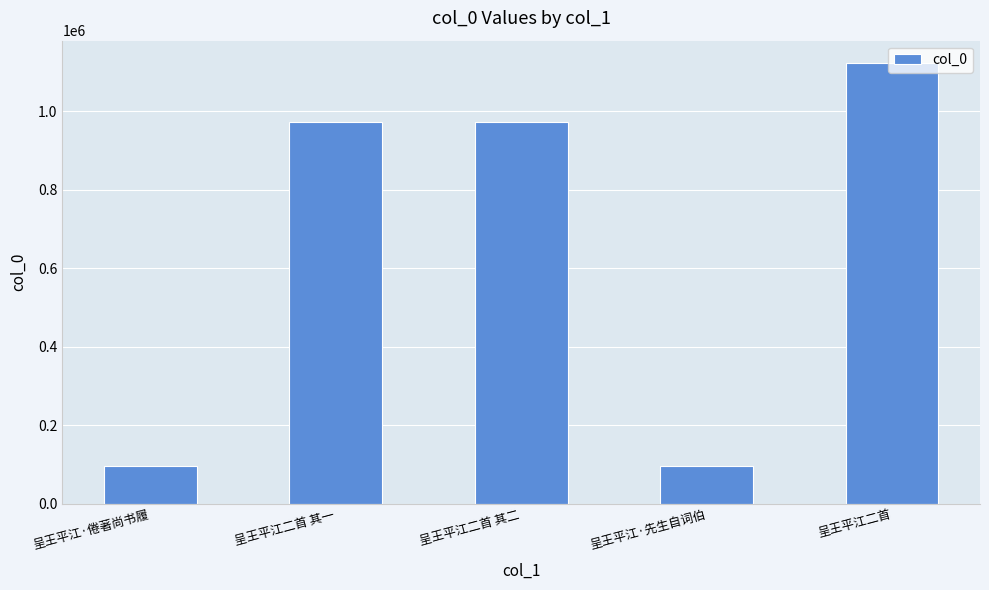

What is the minimum value shown in the chart?

95673